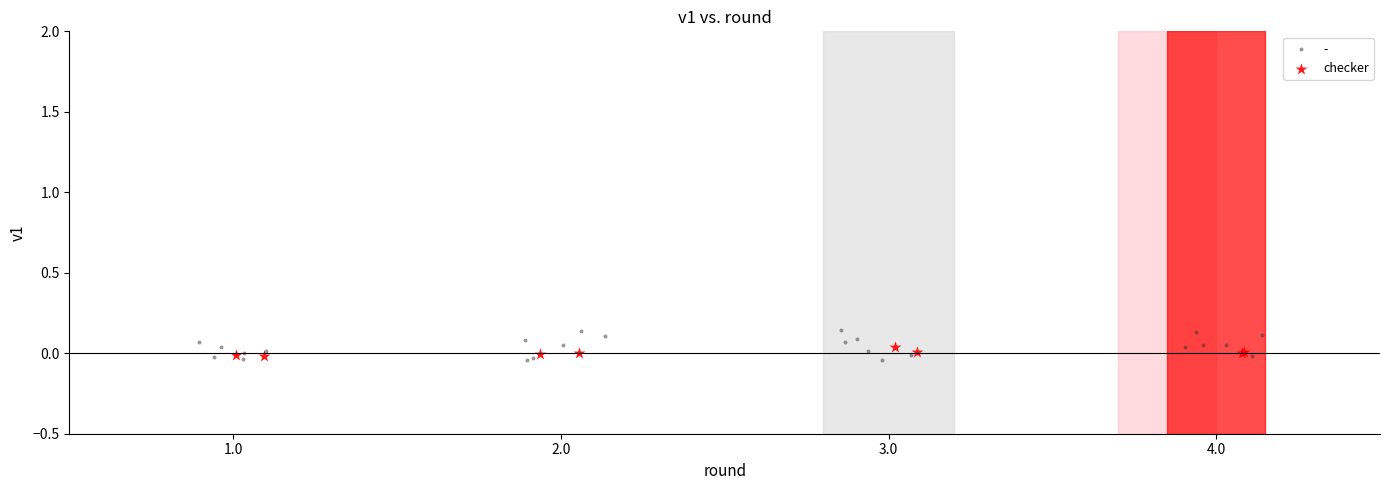

Which series has the widest spread of Y values?

-